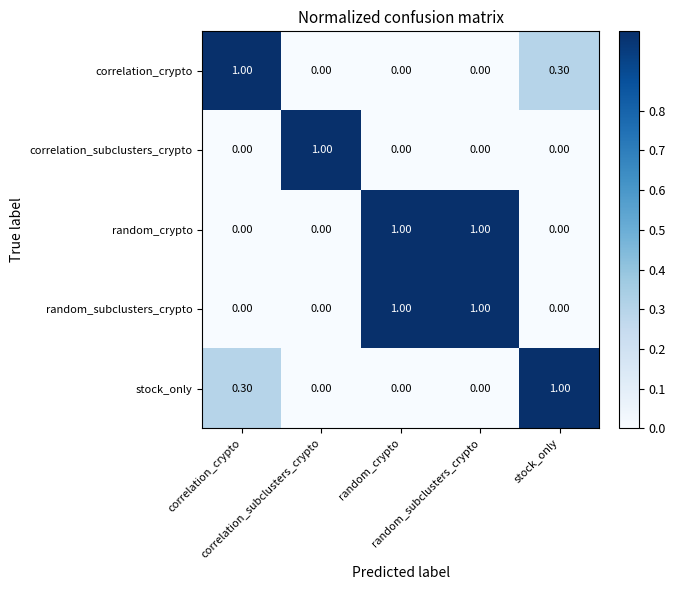

At how many categories does at least one series exceed 0?

5